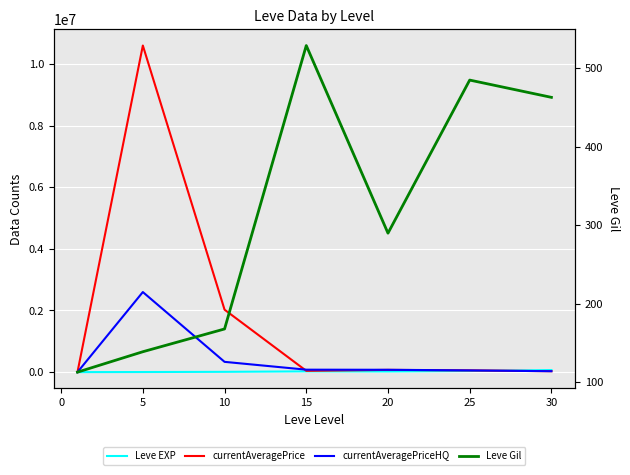

How many data points in Leve Gil are less than 290?

3